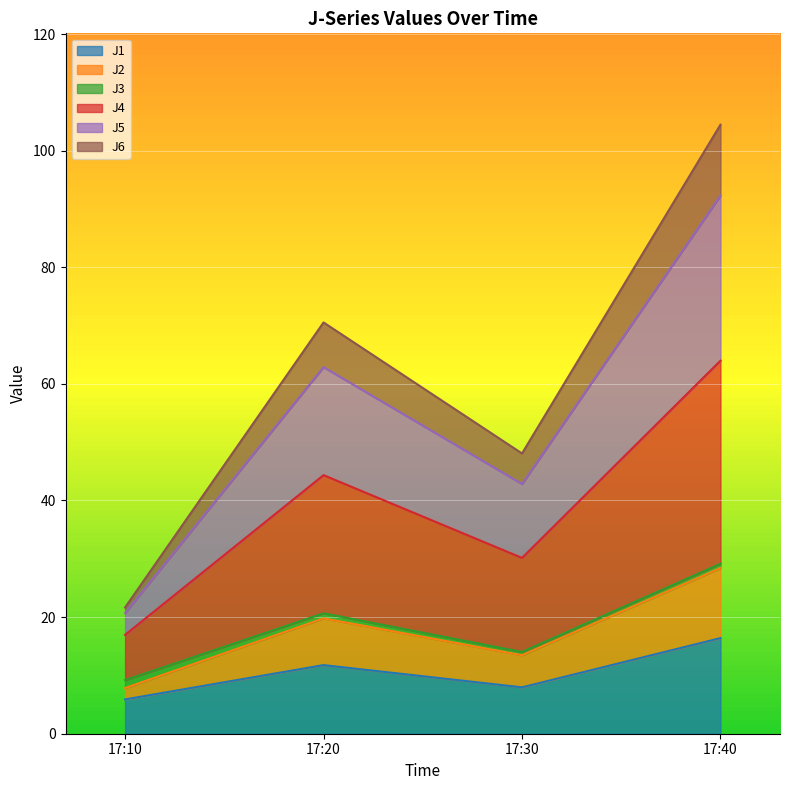

At which category is the sum across all series the highest?

17:40